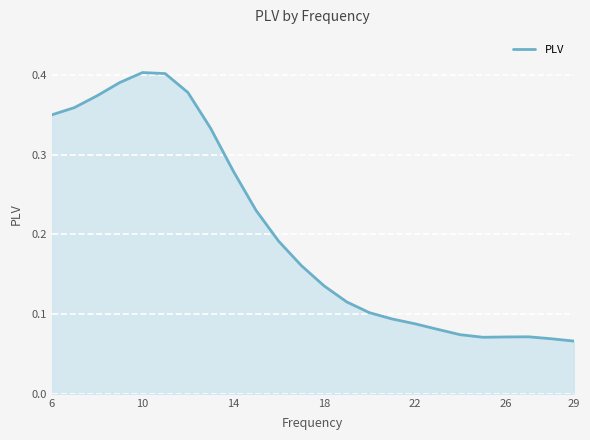

What is the sum of all values?

4.9